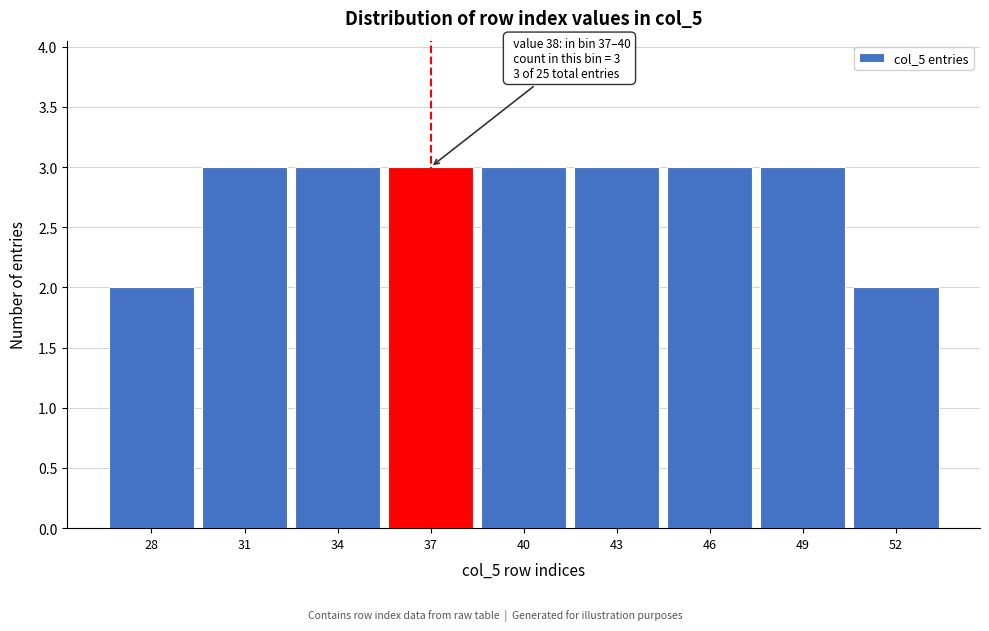

Reading right to left, what are all the values shown in this chart?

52=2	49=3	46=3	43=3	40=3	37=3	34=3	31=3	28=2